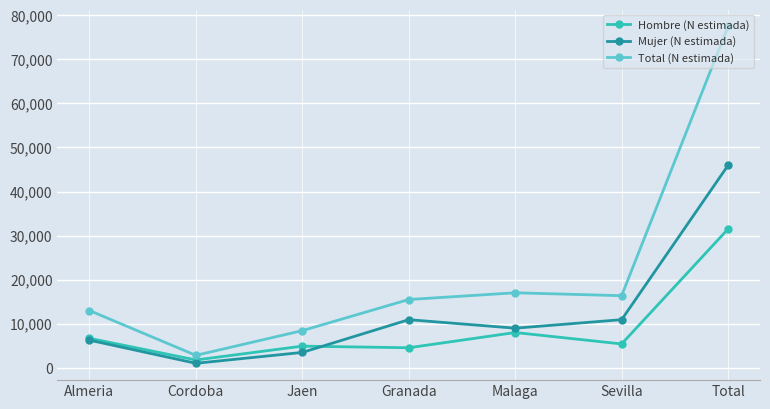

What is the difference between the highest and lowest values at Total?

45950